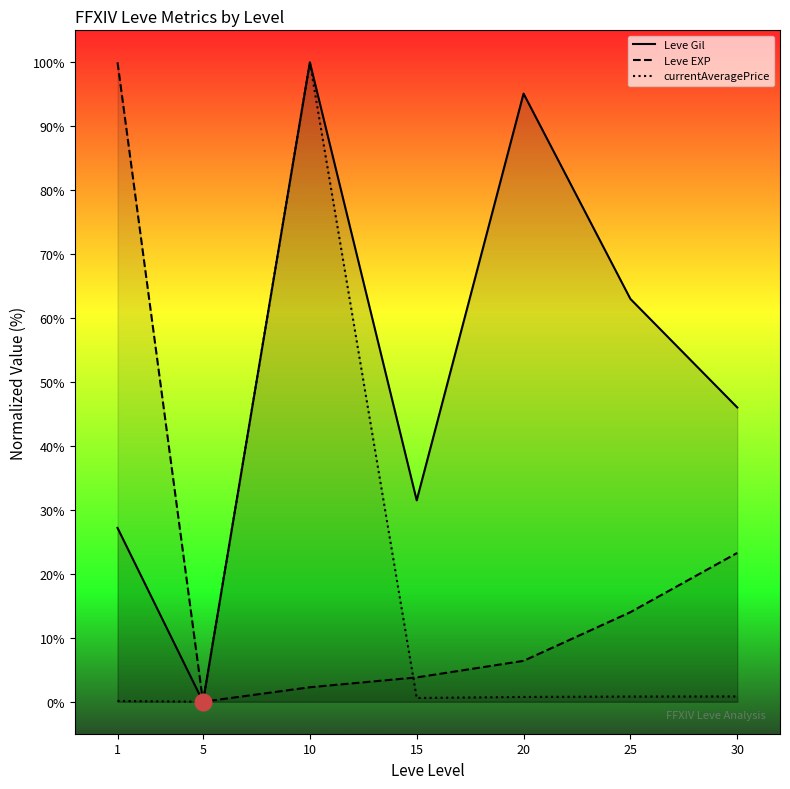

At which category is the sum across all series the highest?

10